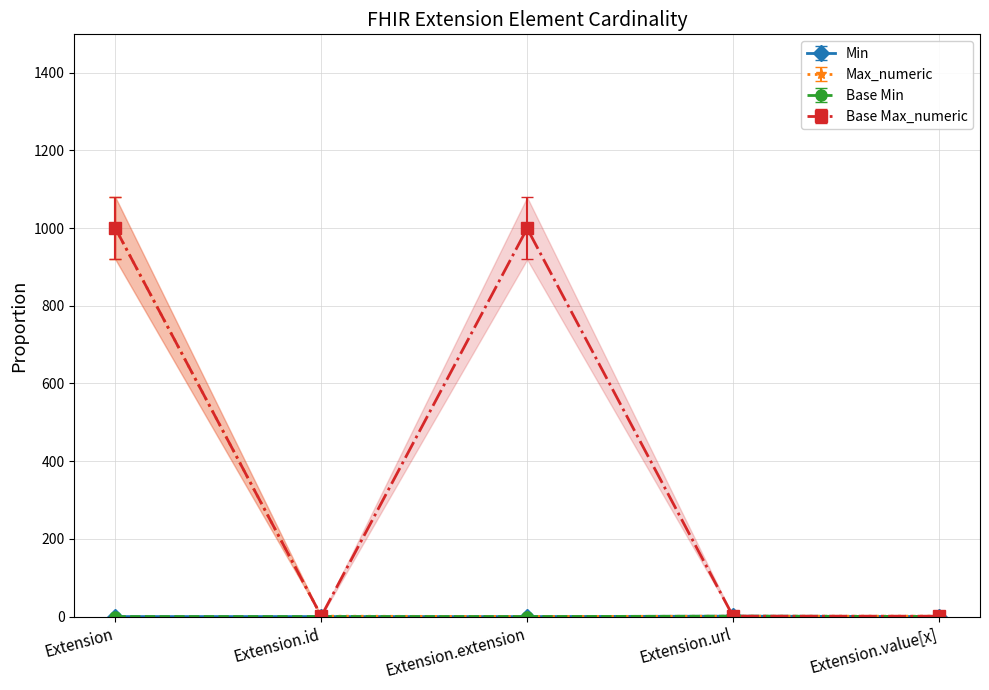

True or false: Base Min and Min intersect in this chart.

False